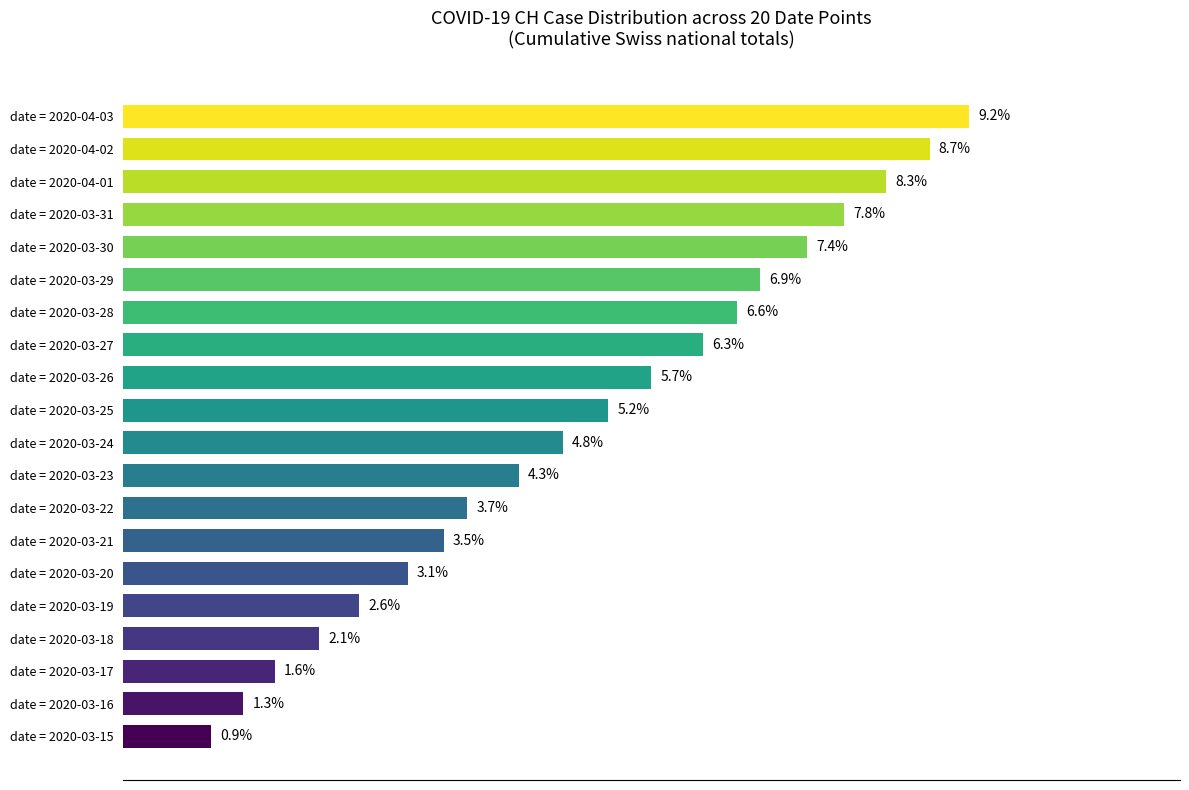

Where is the data nearest to the value 5?

date = 2020-03-24